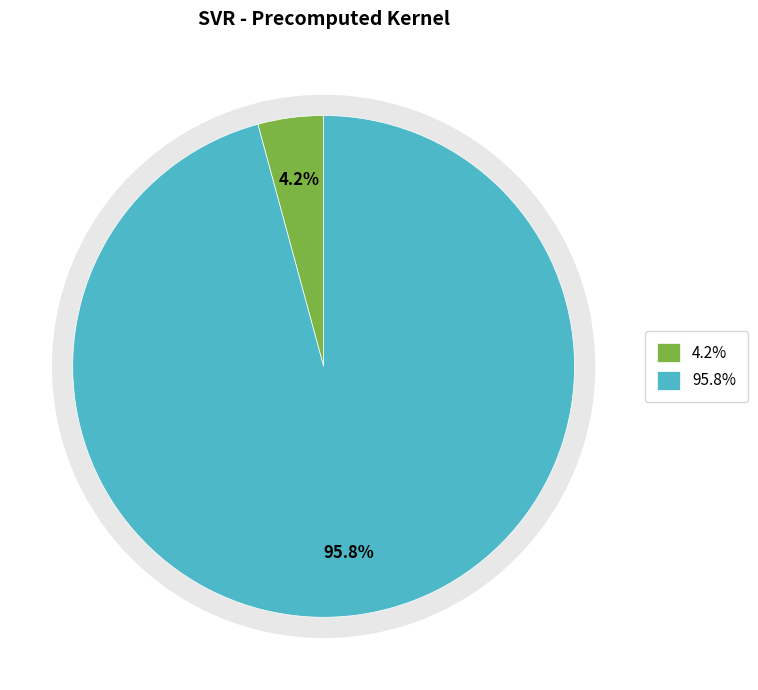

How many segments does this pie chart have?

2